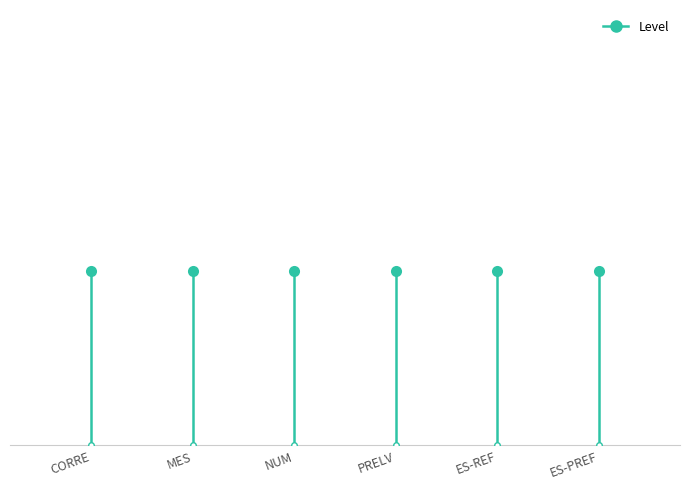

How many lines are shown in the chart?

1